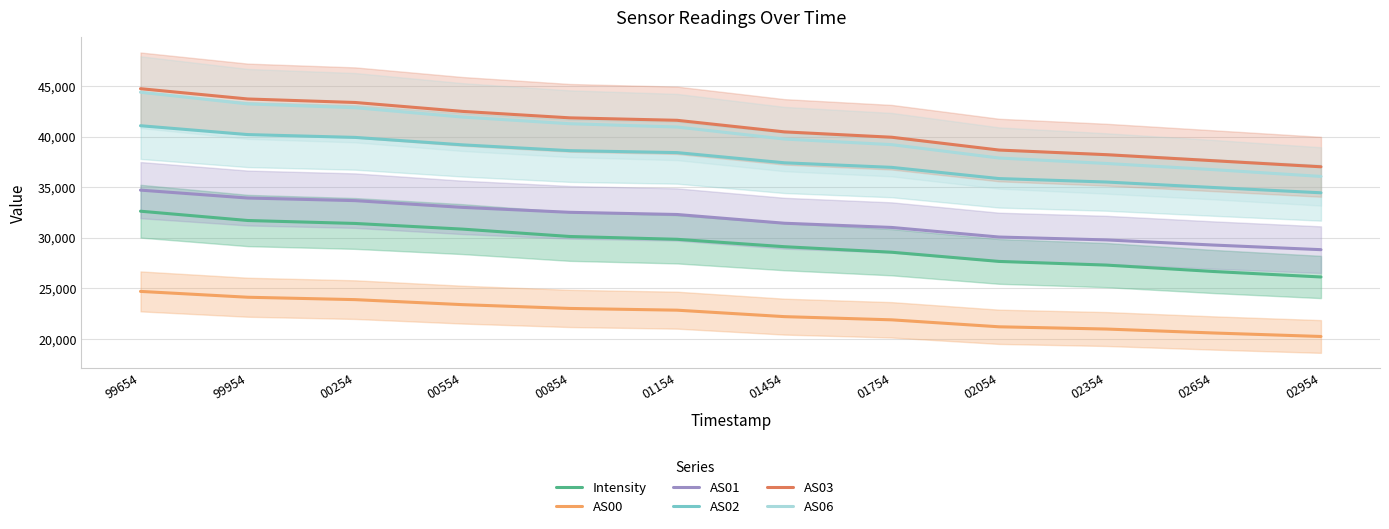

What value does the AS02 series have at 01454?

37409.0